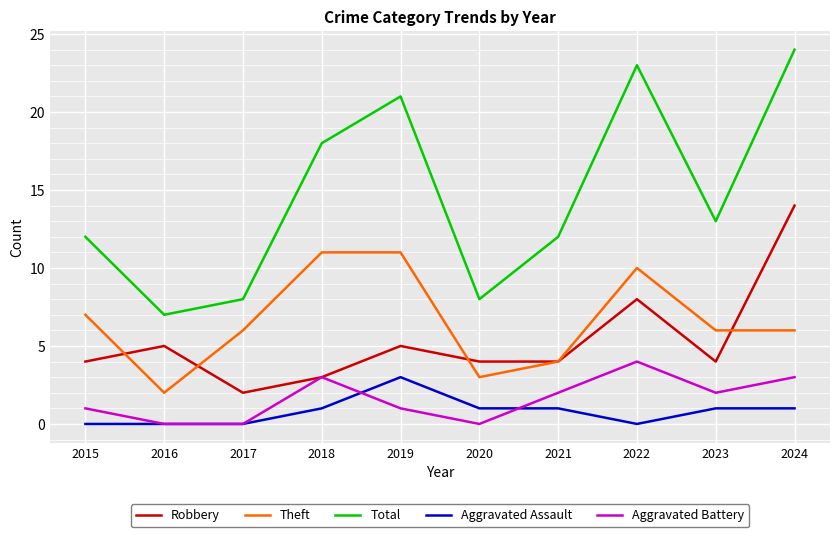

Reading left to right, transcribe all the data shown in this chart.

Robbery: 2015=4	2016=5	2017=2	2018=3	2019=5	2020=4	2021=4	2022=8	2023=4	2024=14
Theft: 2015=7	2016=2	2017=6	2018=11	2019=11	2020=3	2021=4	2022=10	2023=6	2024=6
Total: 2015=12	2016=7	2017=8	2018=18	2019=21	2020=8	2021=12	2022=23	2023=13	2024=24
Aggravated Assault: 2015=0	2016=0	2017=0	2018=1	2019=3	2020=1	2021=1	2022=0	2023=1	2024=1
Aggravated Battery: 2015=1	2016=0	2017=0	2018=3	2019=1	2020=0	2021=2	2022=4	2023=2	2024=3